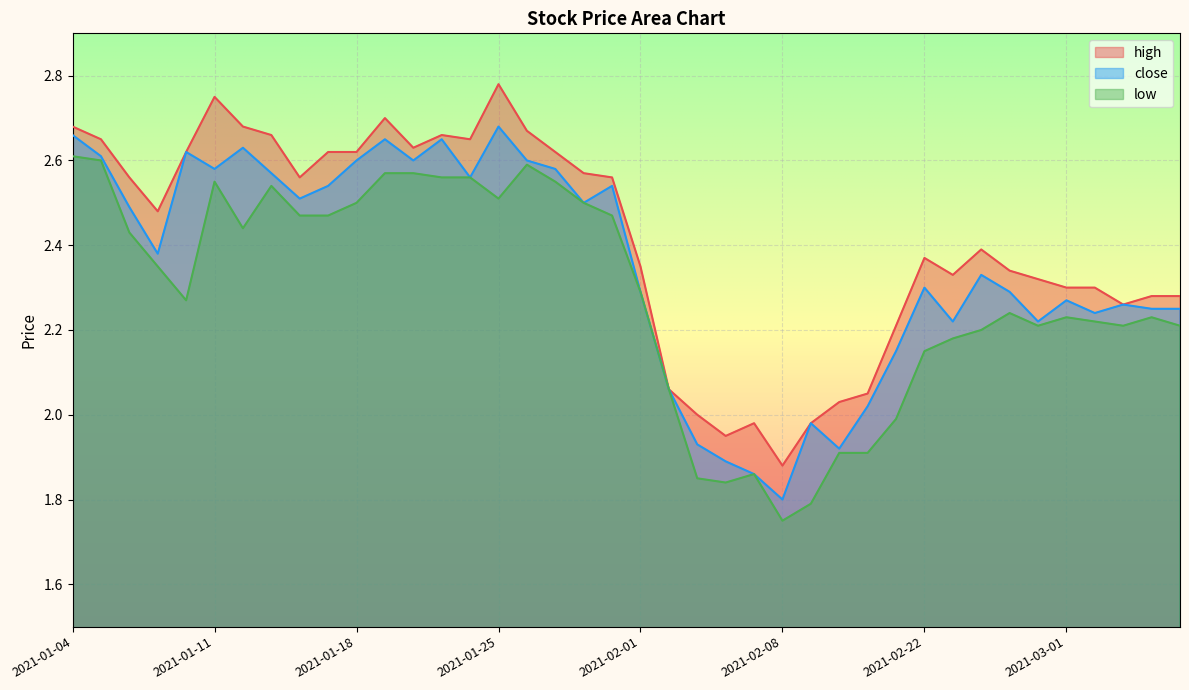

List the labels in order of high value, smallest first.

2021-02-08, 2021-02-04, 2021-02-05, 2021-02-09, 2021-02-03, 2021-02-10, 2021-02-18, 2021-02-02, 2021-02-19, 2021-03-03, 2021-03-04, 2021-03-05, 2021-03-01, 2021-03-02, 2021-02-26, 2021-02-23, 2021-02-25, 2021-02-01, 2021-02-22, 2021-02-24, 2021-01-07, 2021-01-06, 2021-01-14, 2021-01-29, 2021-01-28, 2021-01-08, 2021-01-15, 2021-01-18, 2021-01-27, 2021-01-20, 2021-01-05, 2021-01-22, 2021-01-13, 2021-01-21, 2021-01-26, 2021-01-04, 2021-01-12, 2021-01-19, 2021-01-11, 2021-01-25